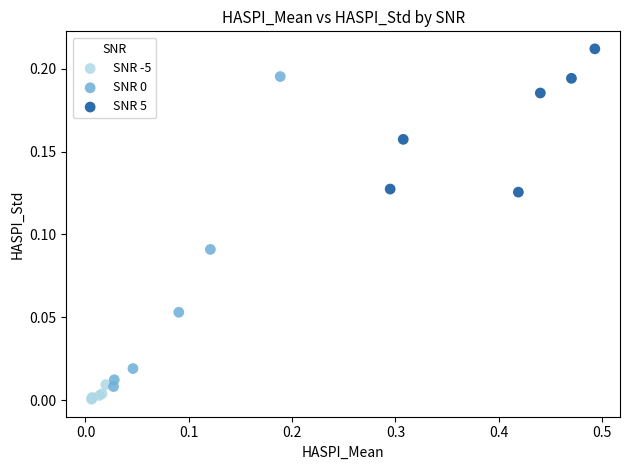

Which series reaches the maximum Y coordinate?

SNR 5